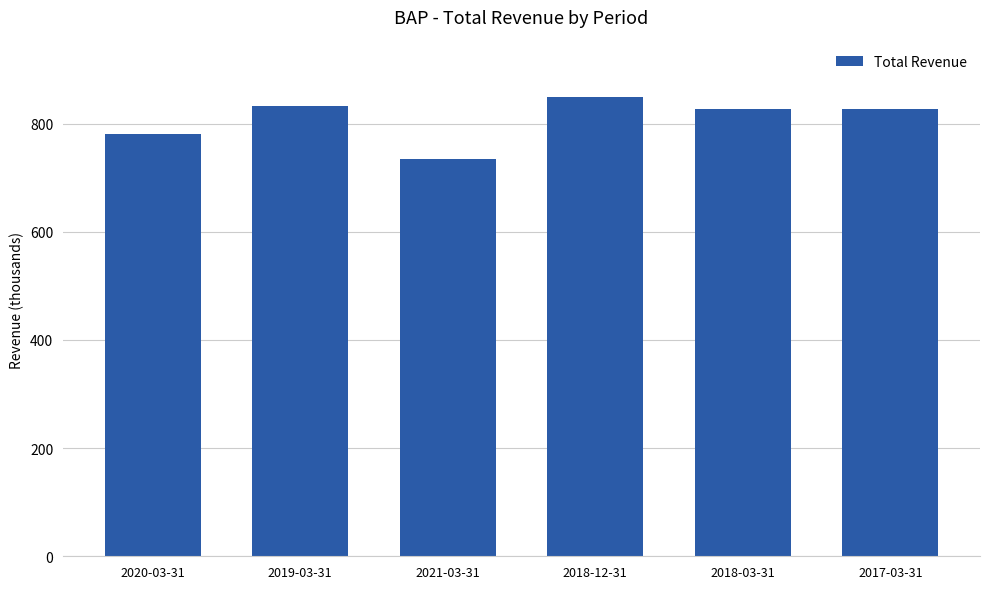

What is the minimum value shown in the chart?

733800